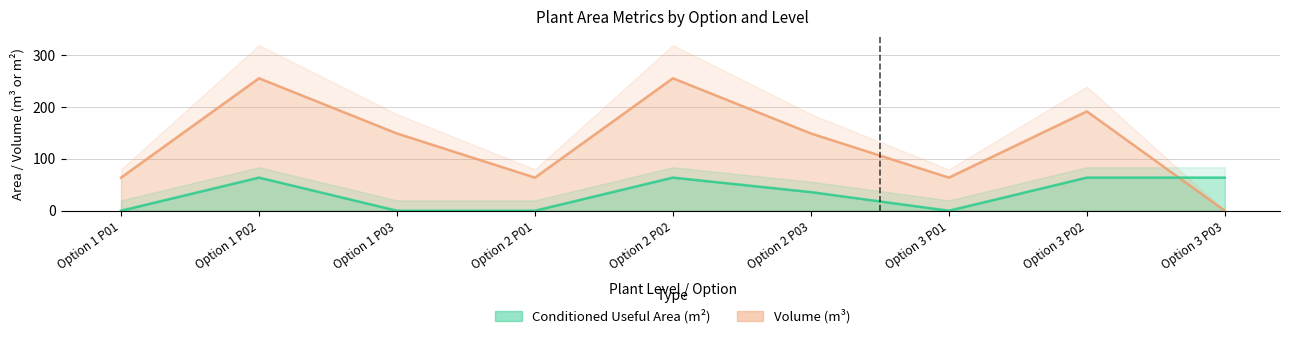

What is the label of the 6th point from the right?

Option 2 P01